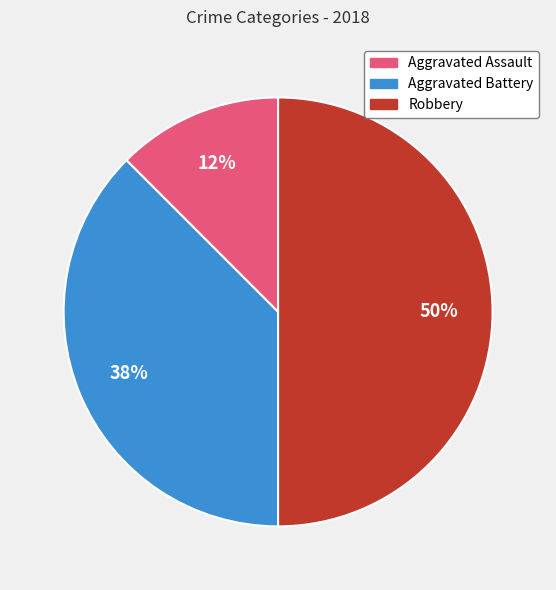

Count the number of slices in the pie.

3